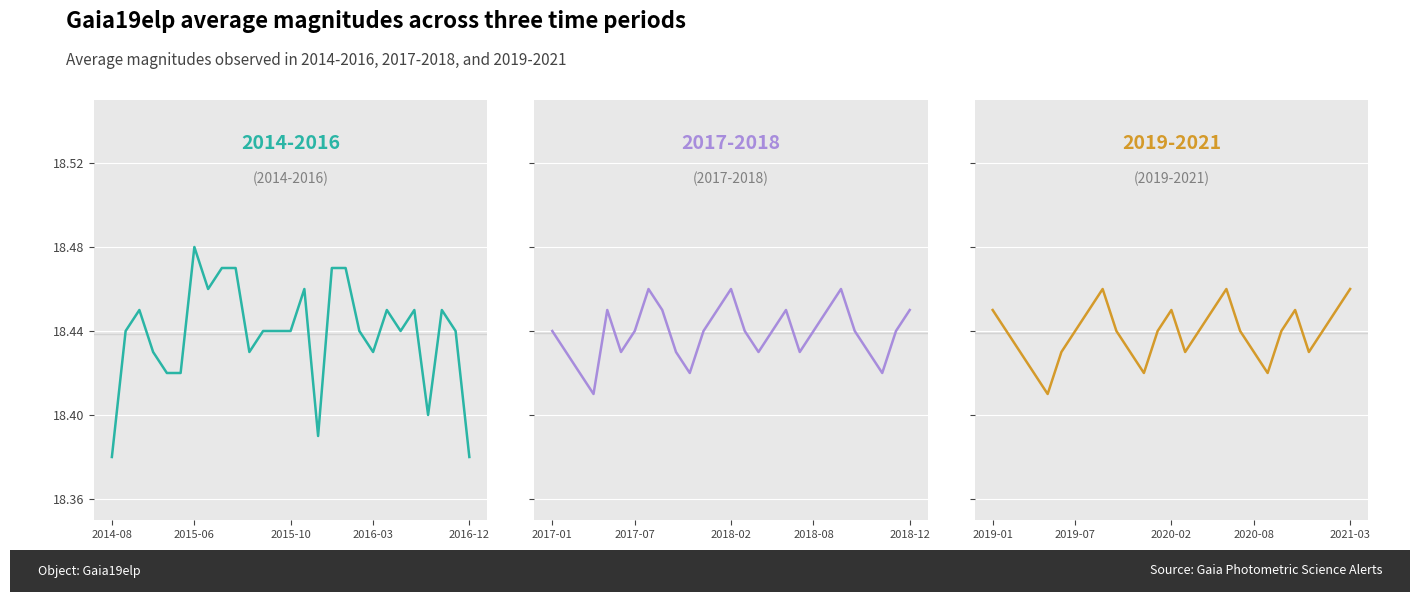

Reading left to right, what are all the values shown in this chart?

2014-2016: 18.4	18.4	18.4	18.4	18.4	18.4	18.5	18.5	18.5	18.5	18.4	18.4	18.4	18.4	18.5	18.4	18.5	18.5	18.4	18.4	18.4	18.4	18.4	18.4	18.4	18.4	18.4
2017-2018: 18.4	18.4	18.4	18.4	18.4	18.4	18.4	18.5	18.4	18.4	18.4	18.4	18.4	18.5	18.4	18.4	18.4	18.4	18.4	18.4	18.4	18.5	18.4	18.4	18.4	18.4	18.4
2019-2021: 18.4	18.4	18.4	18.4	18.4	18.4	18.4	18.4	18.5	18.4	18.4	18.4	18.4	18.4	18.4	18.4	18.4	18.5	18.4	18.4	18.4	18.4	18.4	18.4	18.4	18.4	18.5